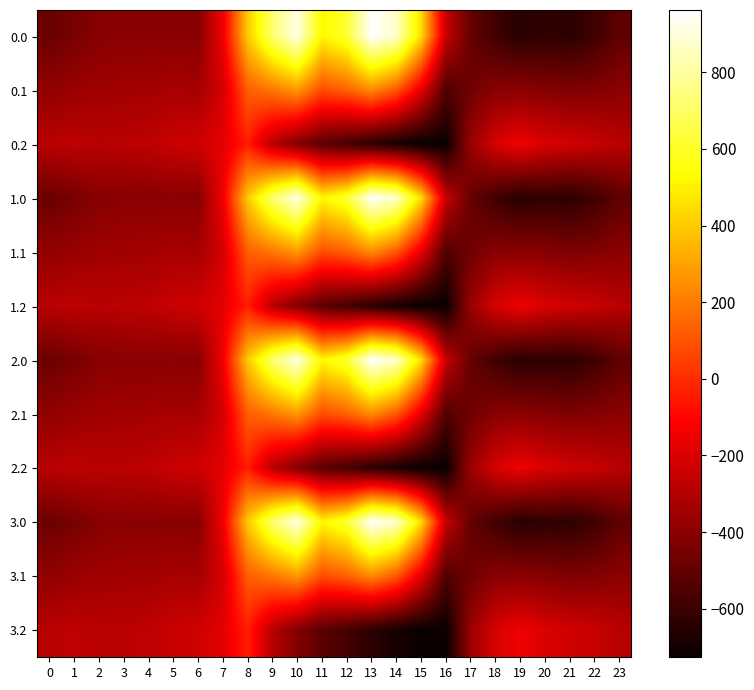

At which category is the sum across all series the highest?

10